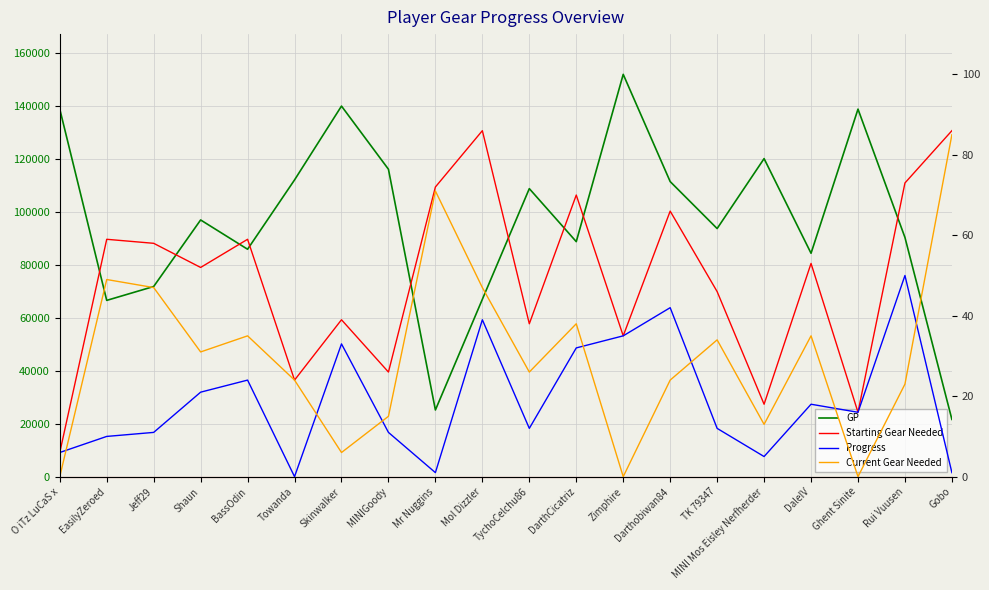

What is the average value of the Progress series?

19